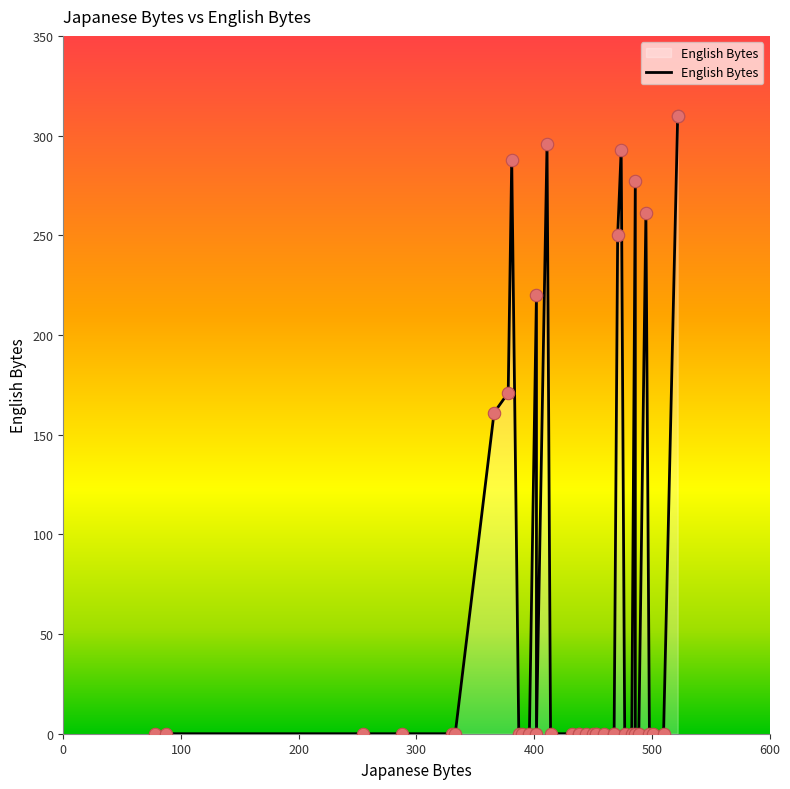

Between 16 and 6, which is larger?

6